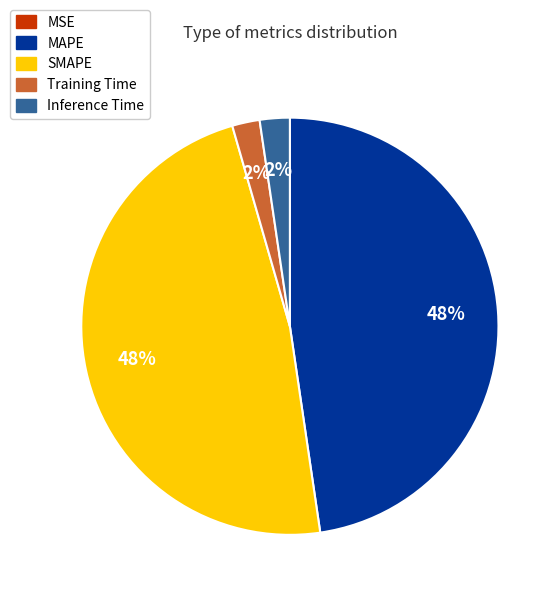

To the nearest percent, what portion does MAPE represent?

48%